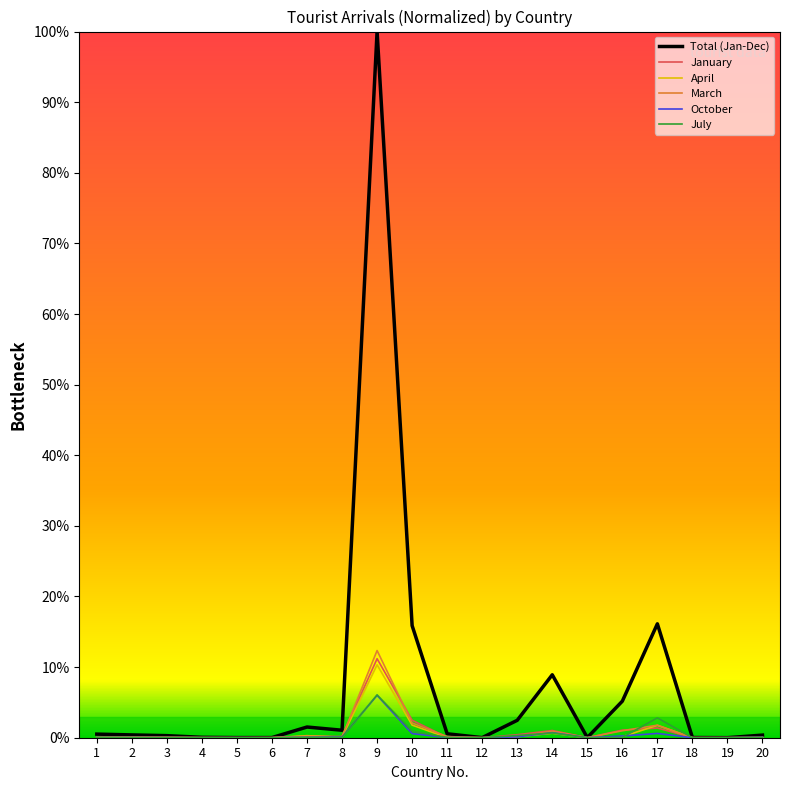

True or false: Total (Jan-Dec) has more than 0 interior local peaks.

True